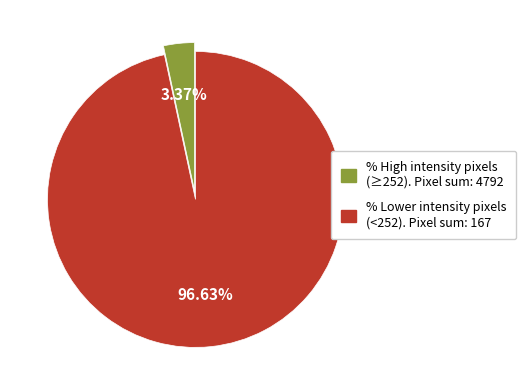

Does any single category account for the majority?

Yes